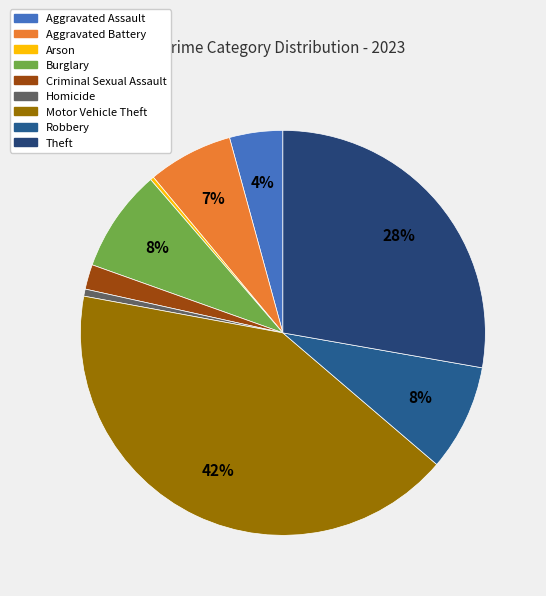

How many segments does this pie chart have?

9